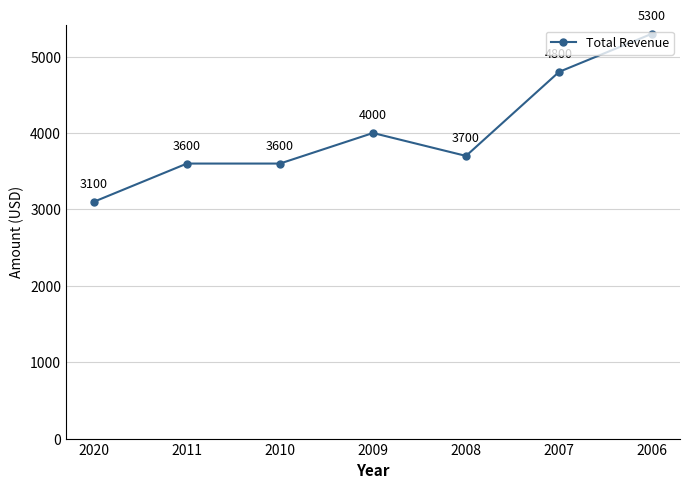

What is the minimum value shown in the chart?

3100